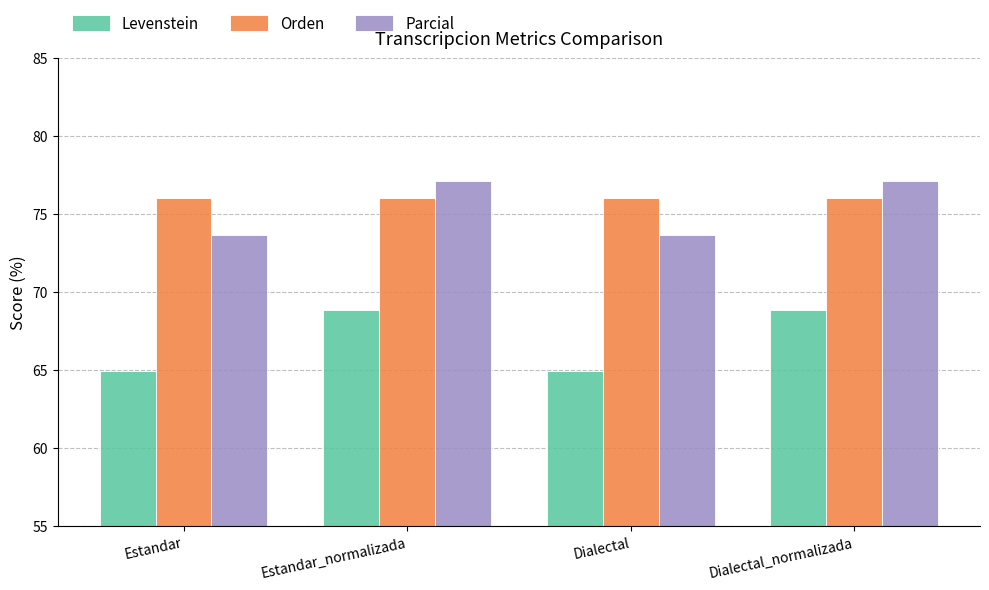

What is the greatest value displayed?

77.1